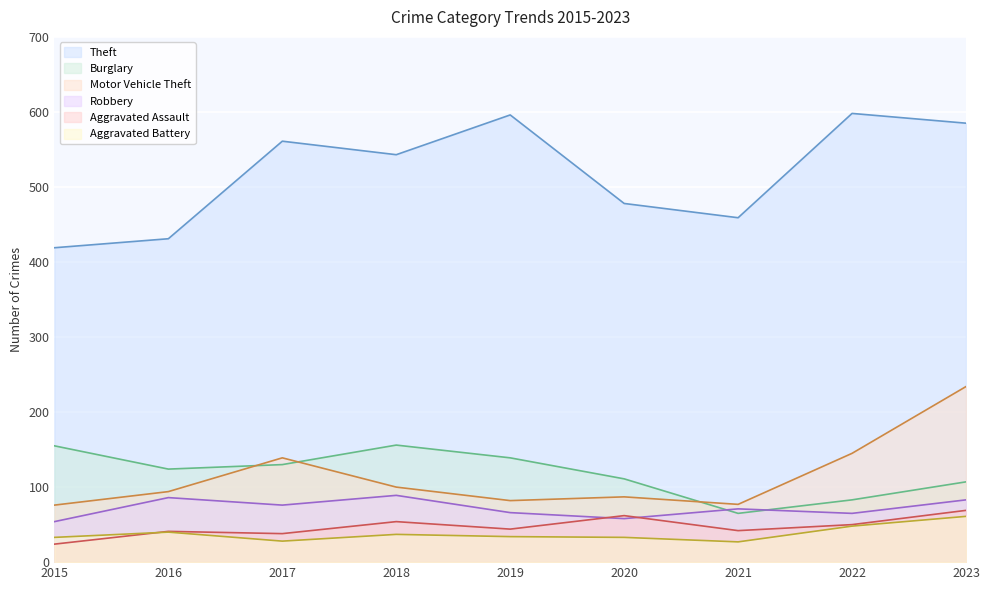

How many interior local valleys does the Aggravated Battery series have?

2